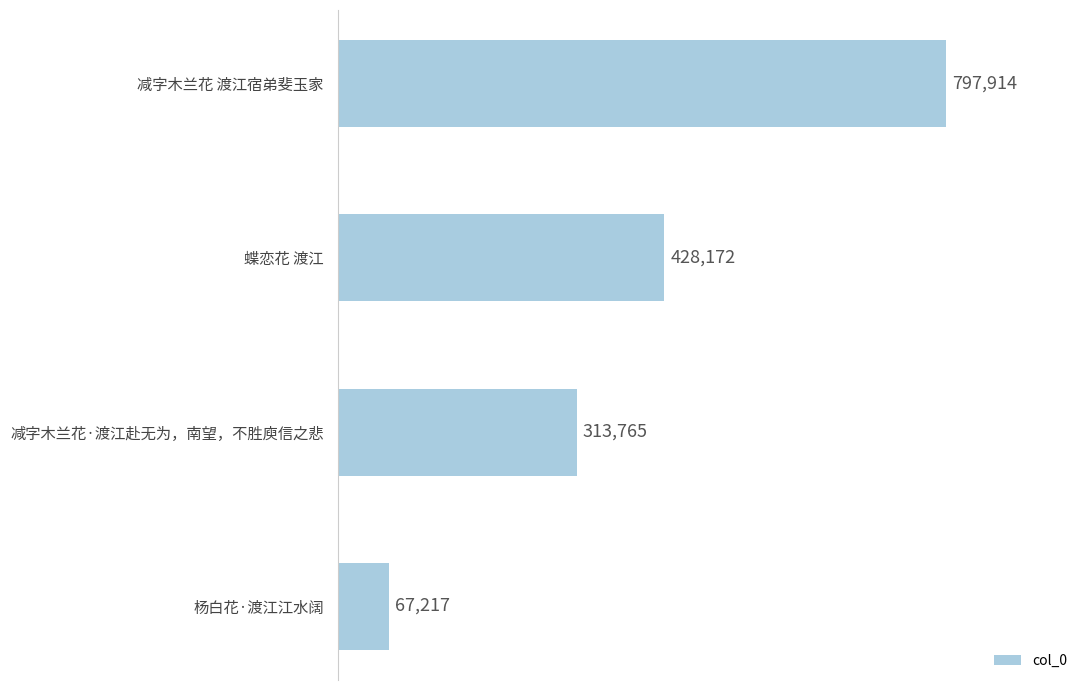

Approximately how many times larger is the value at 减字木兰花 渡江宿弟斐玉家 compared to 减字木兰花·渡江赴无为，南望，不胜庾信之悲?

2.5